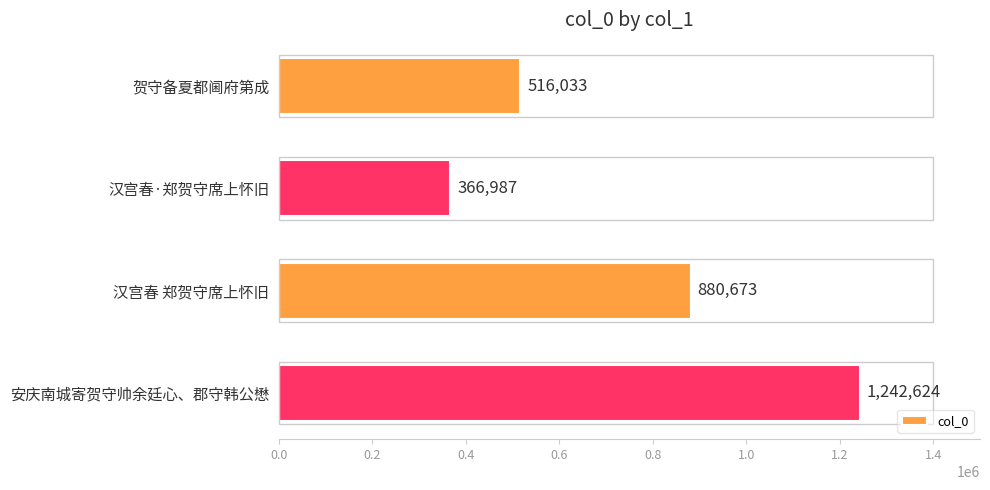

What is the label of the 3rd bar from the bottom?

汉宫春·郑贺守席上怀旧